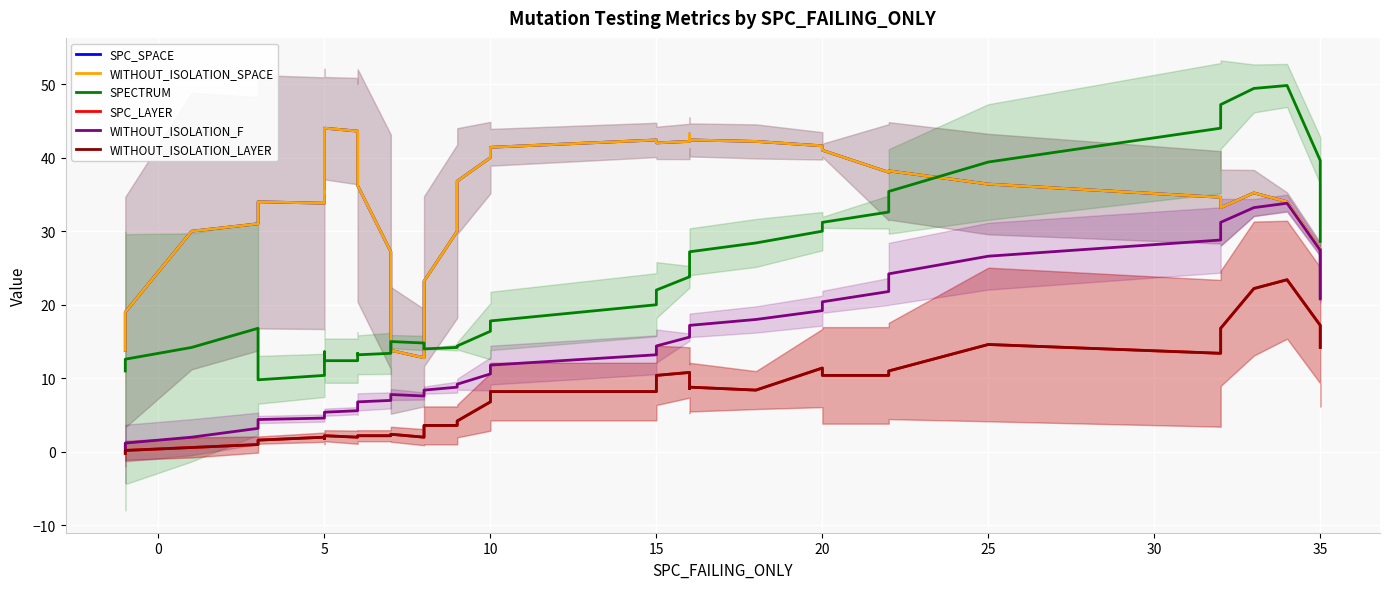

What is the difference between the maximum and minimum values in the WITHOUT_ISOLATION_SPACE series?

31.2